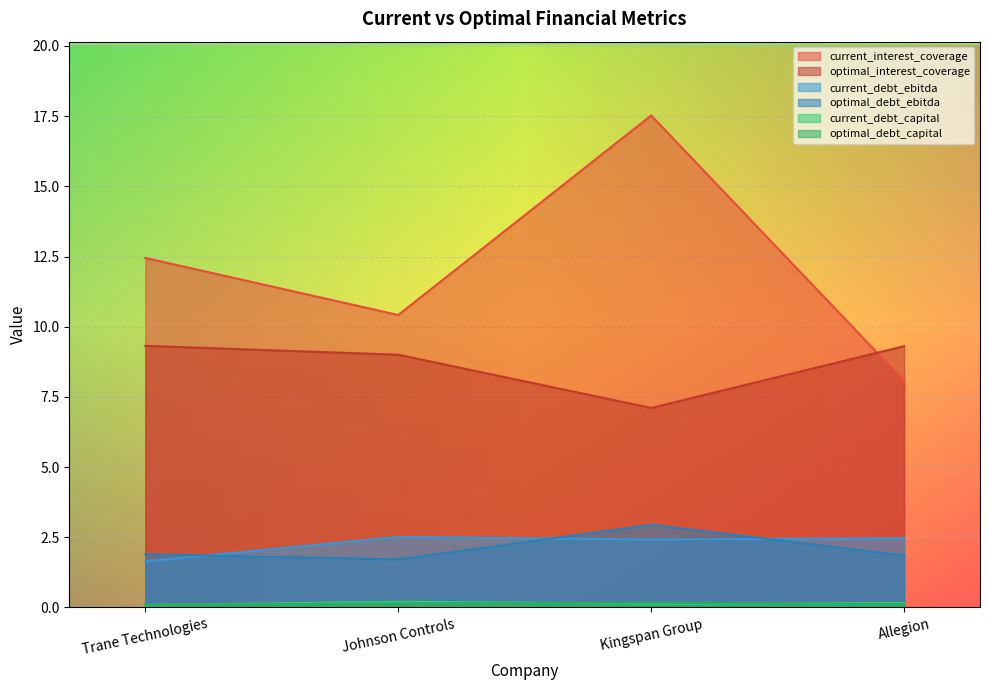

What is the difference between the maximum and minimum values in the optimal_debt_capital series?

0.1